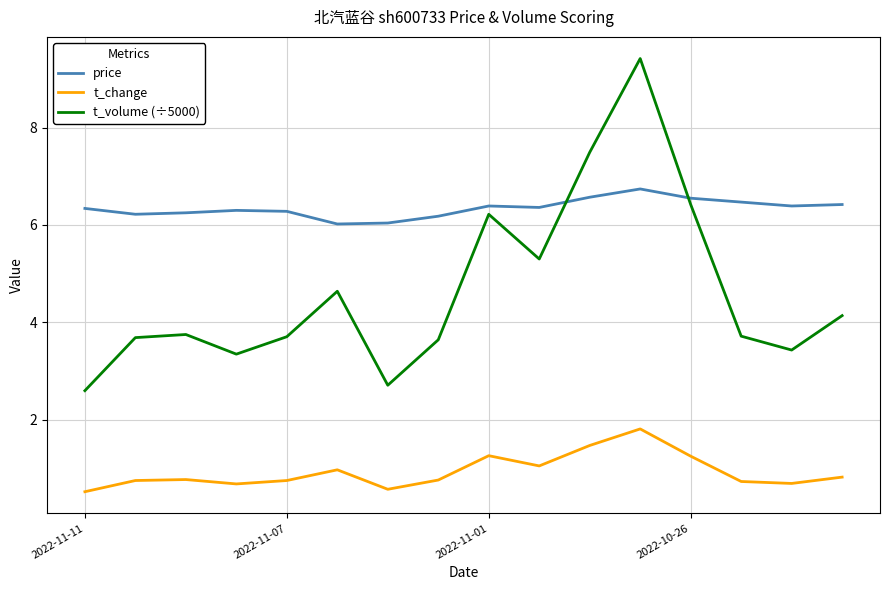

What are all the series names shown in the legend?

price, t_change, t_volume (÷5000)